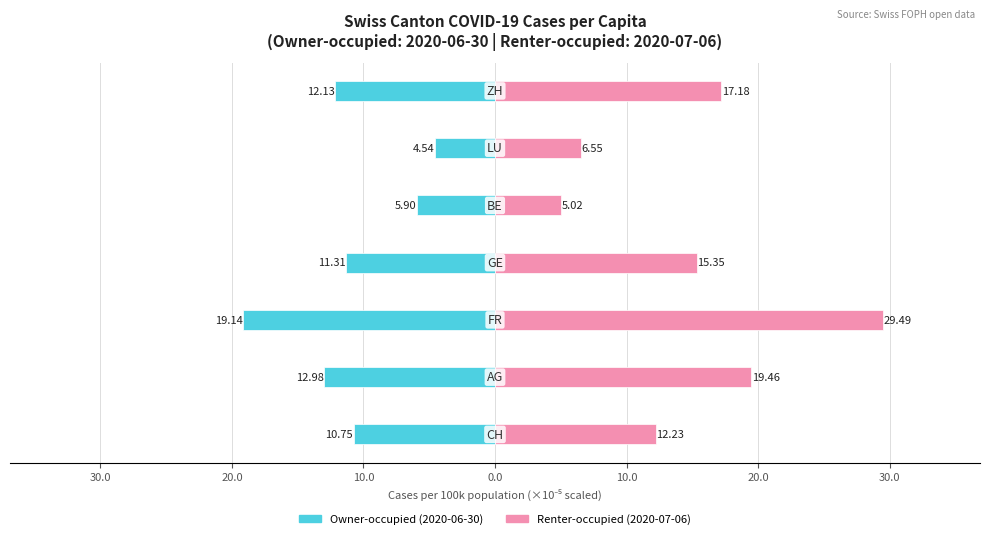

Reading left to right, list all the values displayed in this chart.

Owner-occupied: 40.0=-10.7	30.0=-13.0	20.0=-19.1	10.0=-11.3	0.0=-5.9	10.0=-4.5	20.0=-12.1
Renter-occupied: 40.0=12.2	30.0=19.5	20.0=29.5	10.0=15.3	0.0=5.0	10.0=6.6	20.0=17.2